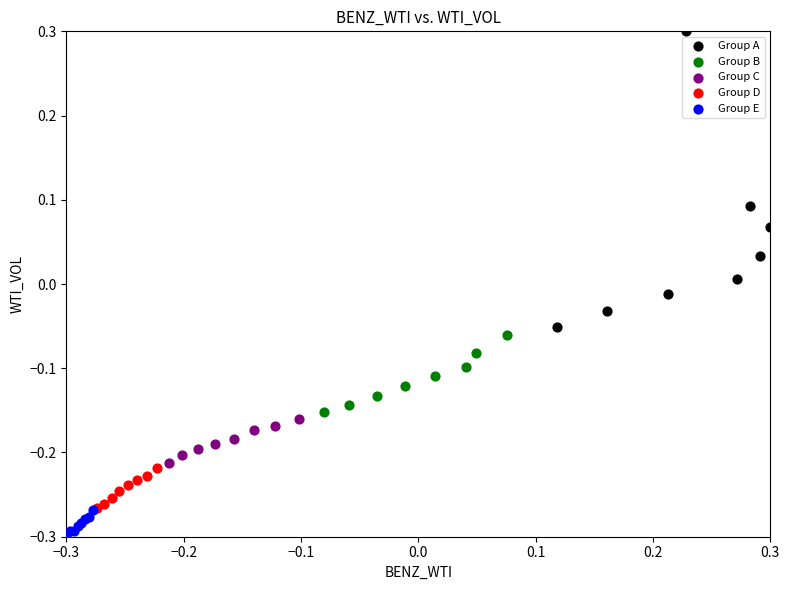

Which series has the largest Y range (max minus min)?

Group A